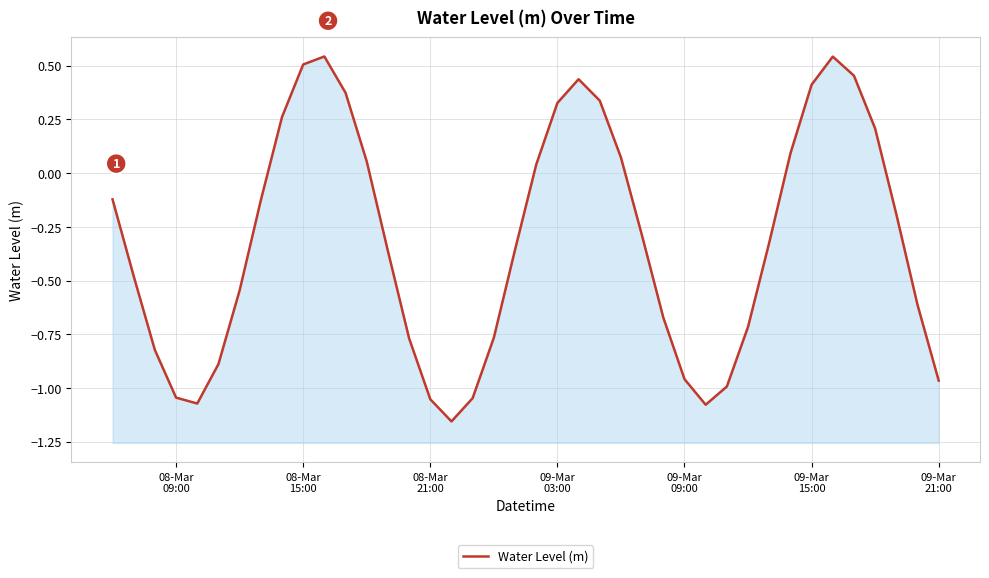

What is the difference between the second highest and second lowest values?

1.6